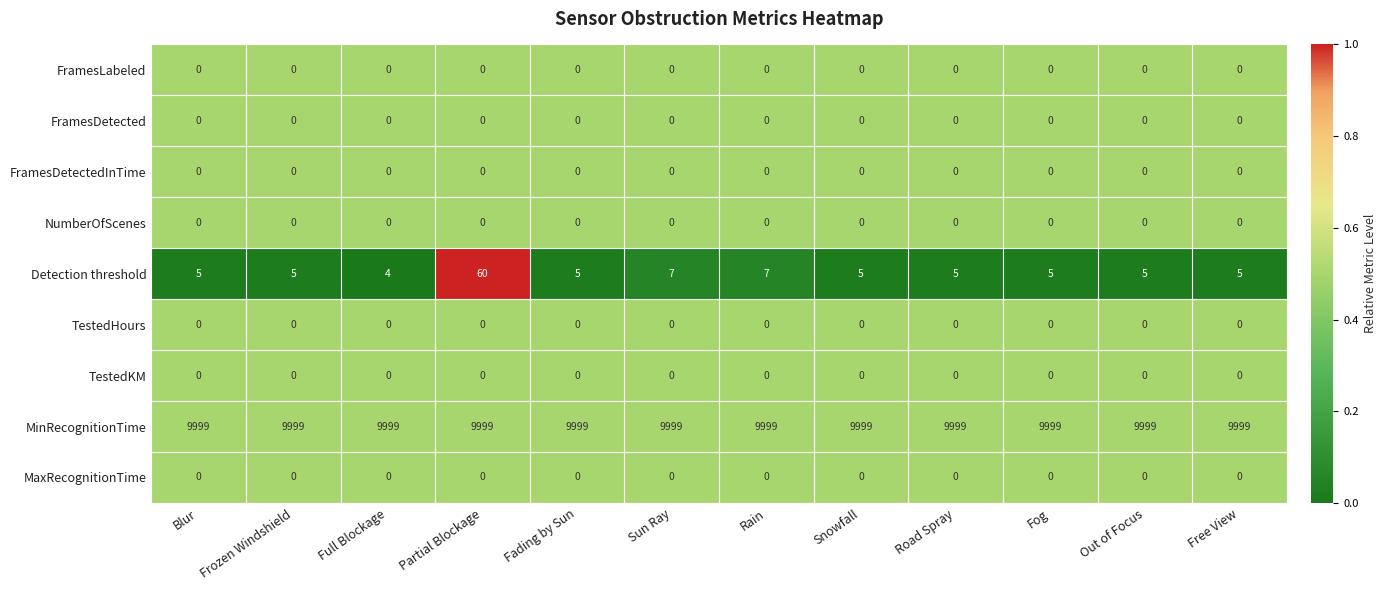

The value of MaxRecognitionTime at Partial Blockage is 0. True or false?

True